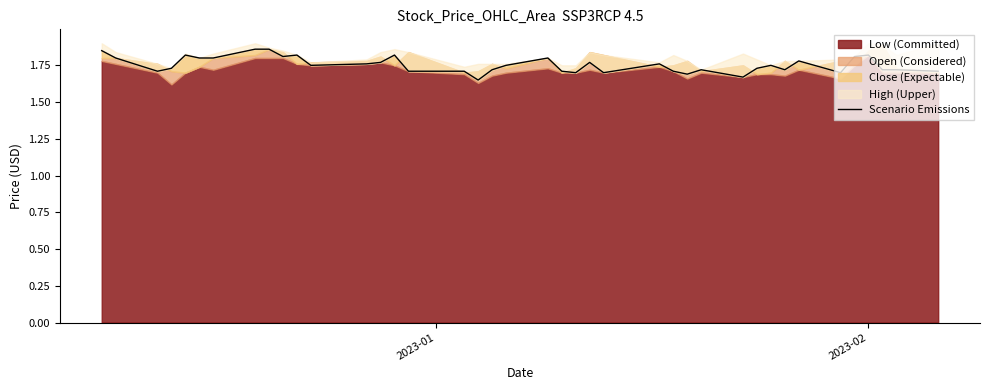

How many points are lower than both their immediate neighbors (excluding endpoints)?

10